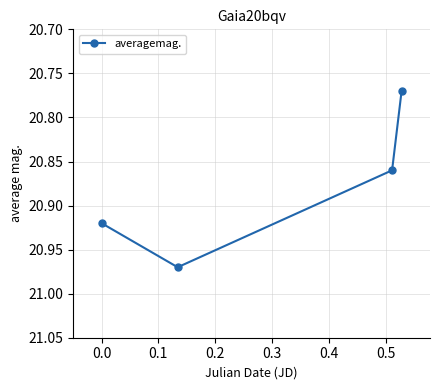

How many values are between 20 and 21?

4